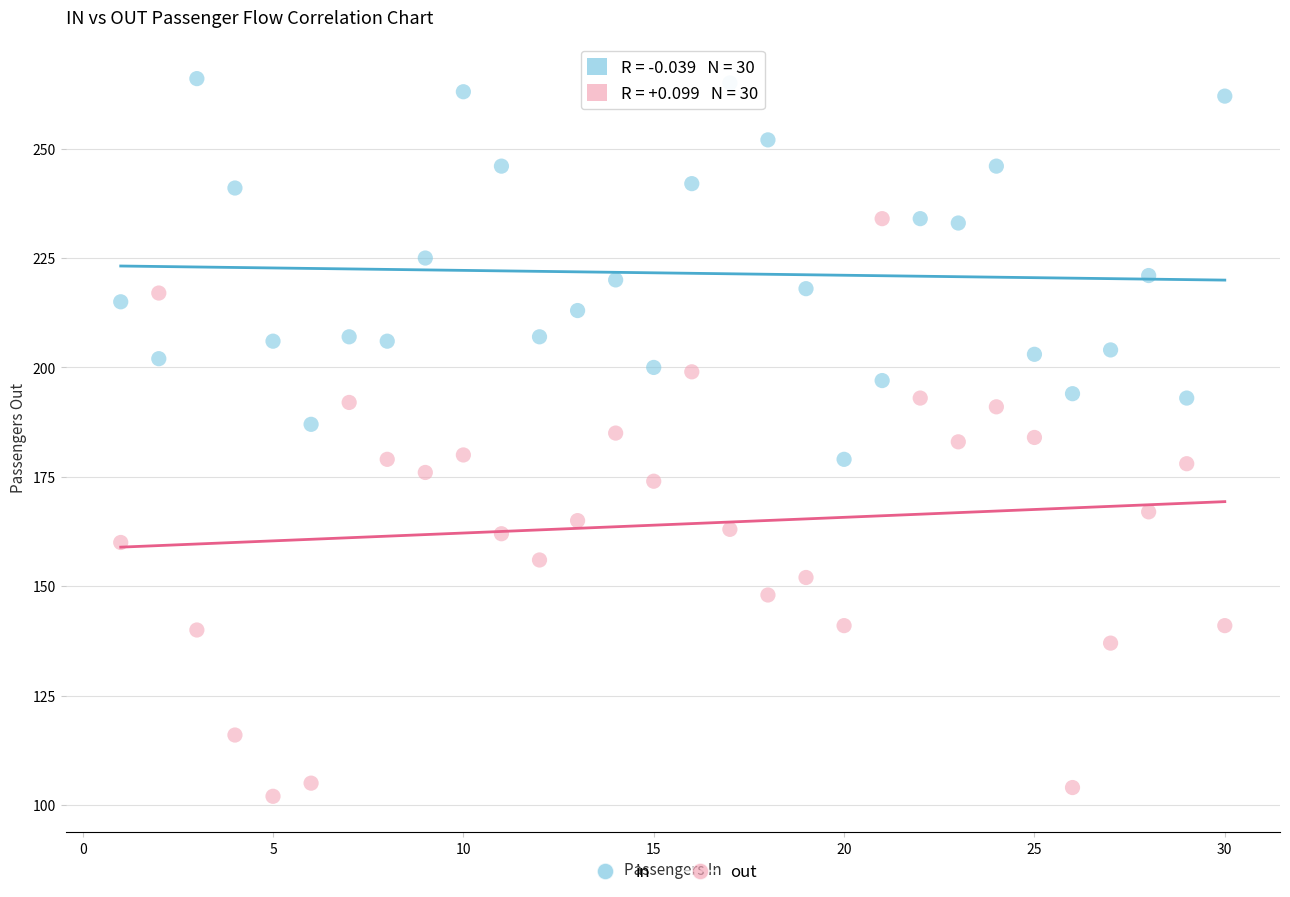

What are all the series names shown in the legend?

in, out